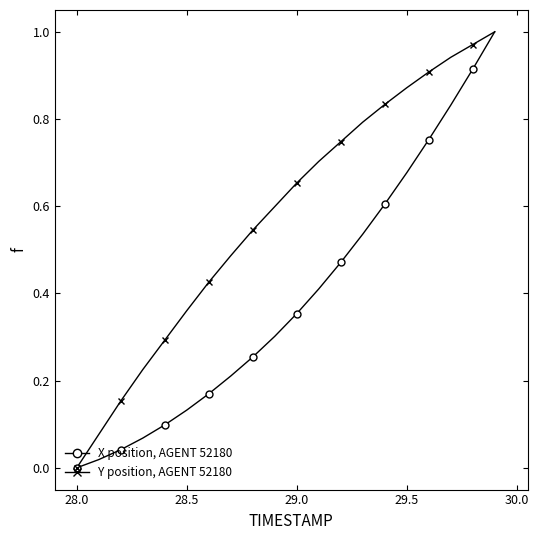

Rank the series by their maximum value, from lowest to highest.

X (normalized), Track 52180, Y (normalized), Track 52180